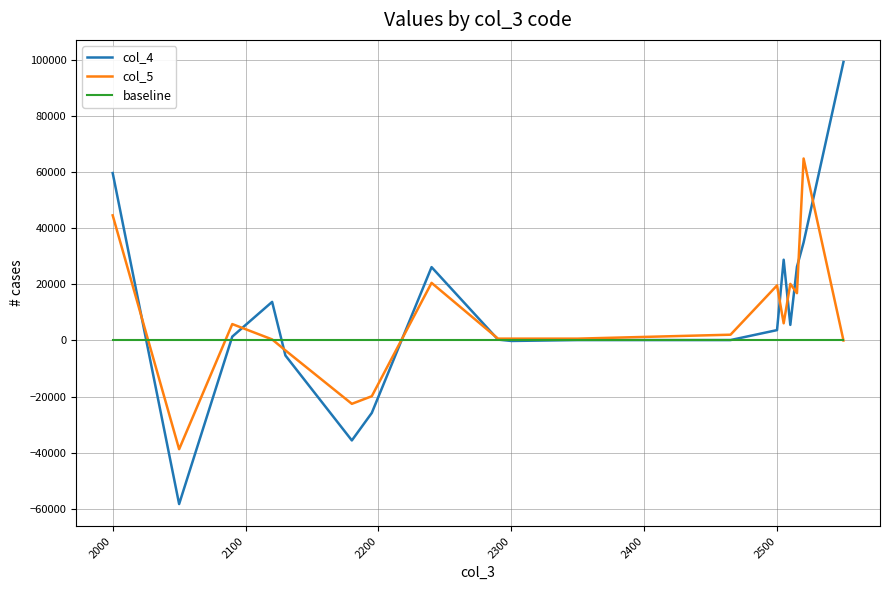

What is the smallest value displayed?

-58218